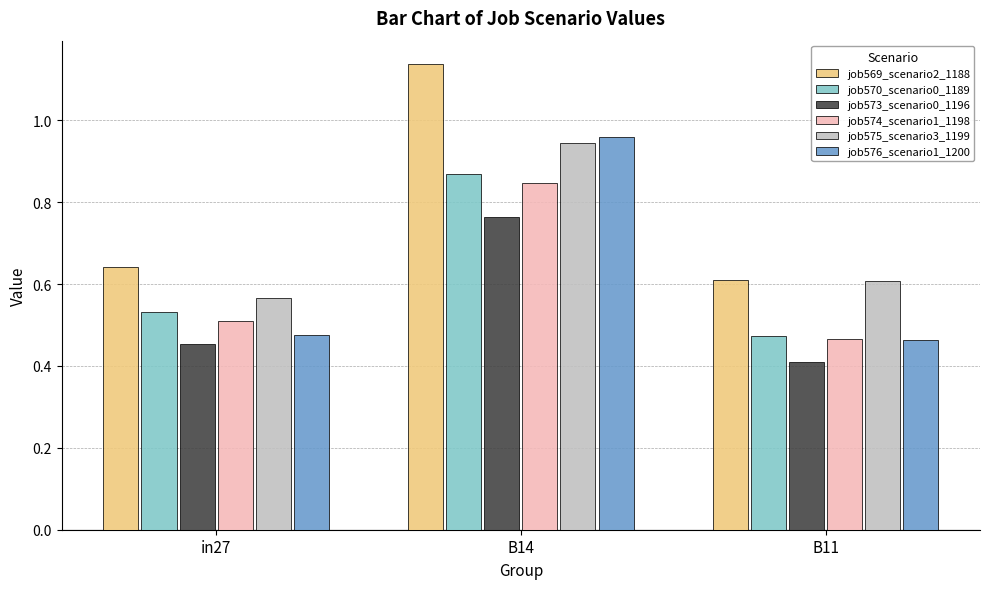

What is the total value across all series at B11?

3.0